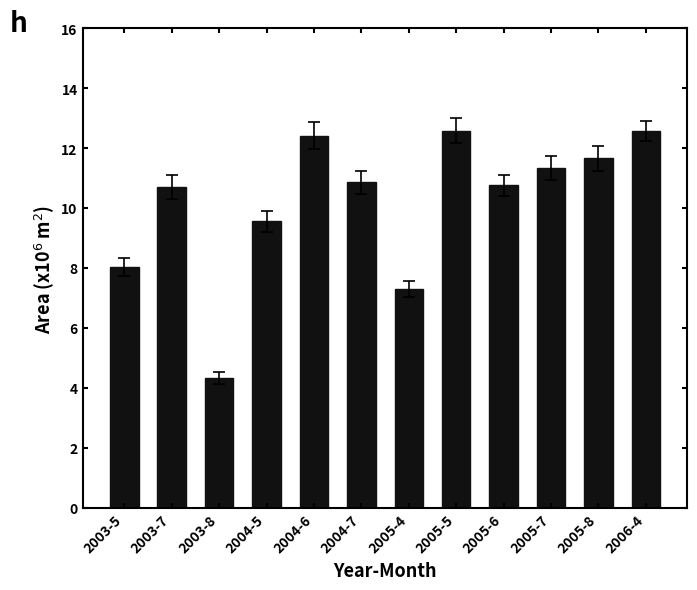

How many data points does each series have?

12